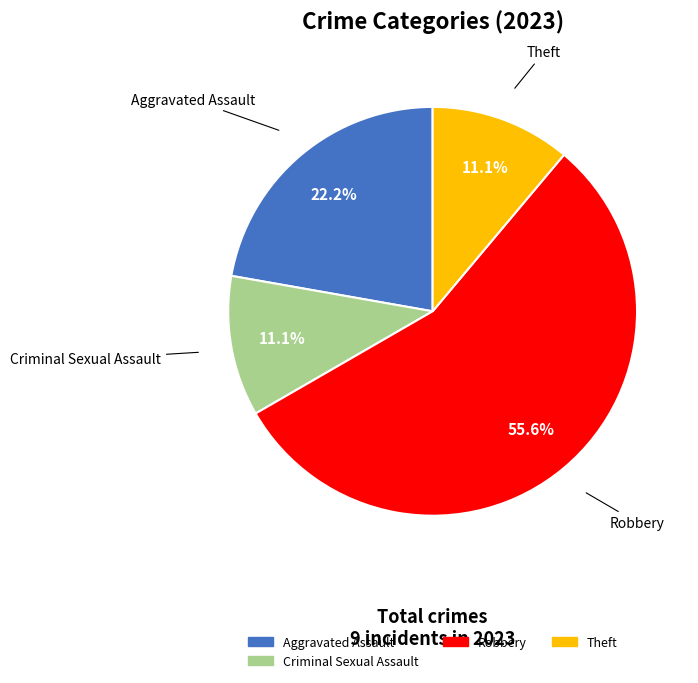

Is there a majority slice in this chart?

Yes